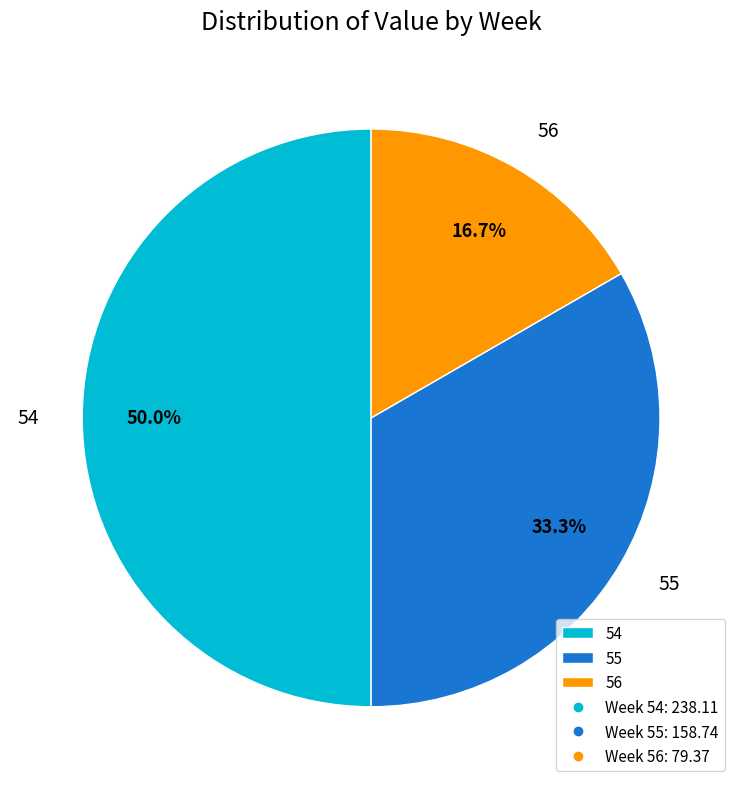

How much of the chart is everything except 55?

66.7%